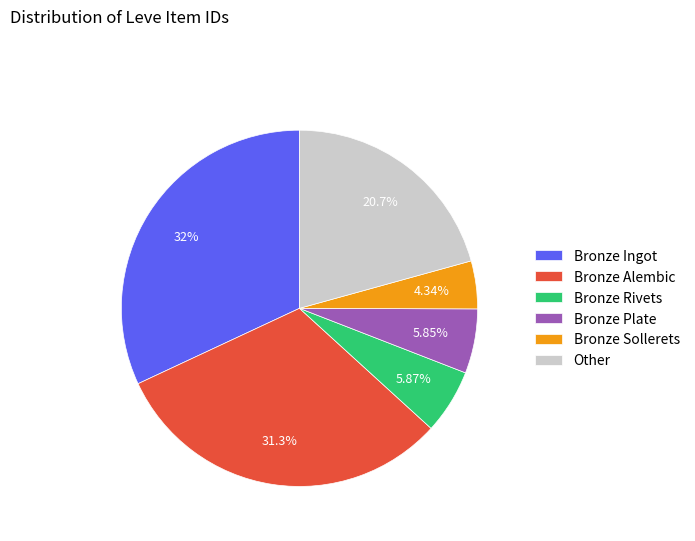

Is the sum of Other and Bronze Plate greater than half?

No